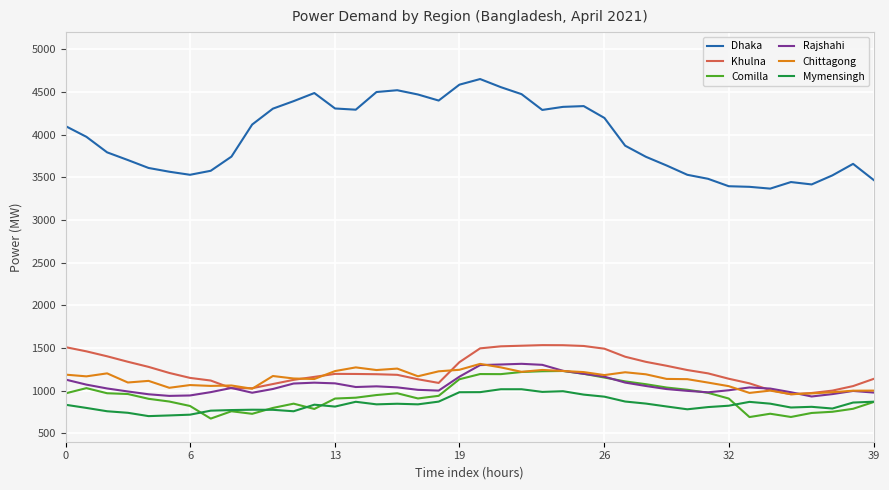

How many lines are shown in the chart?

6